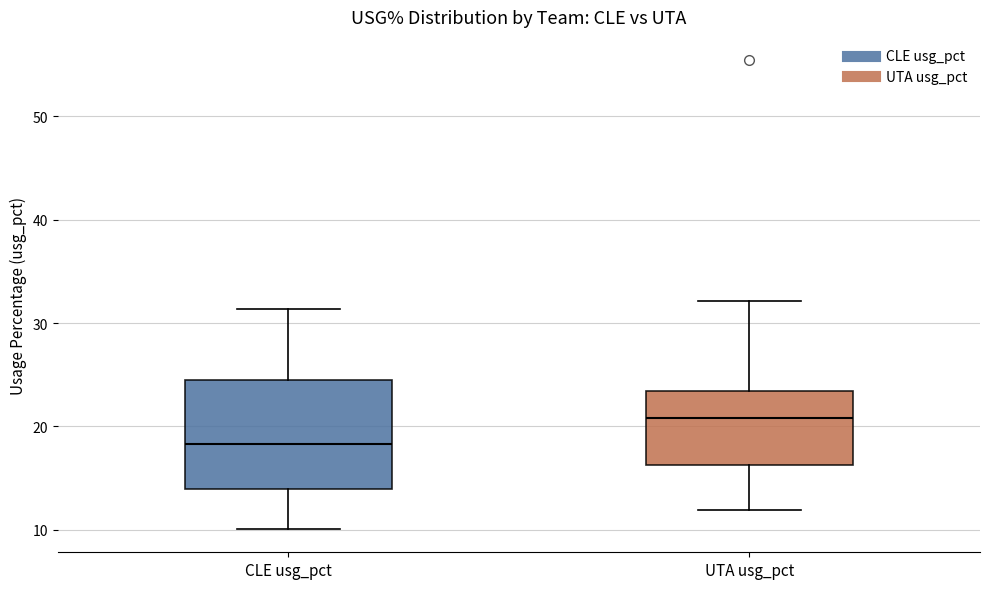

Which box's median line is the lowest?

CLE usg_pct